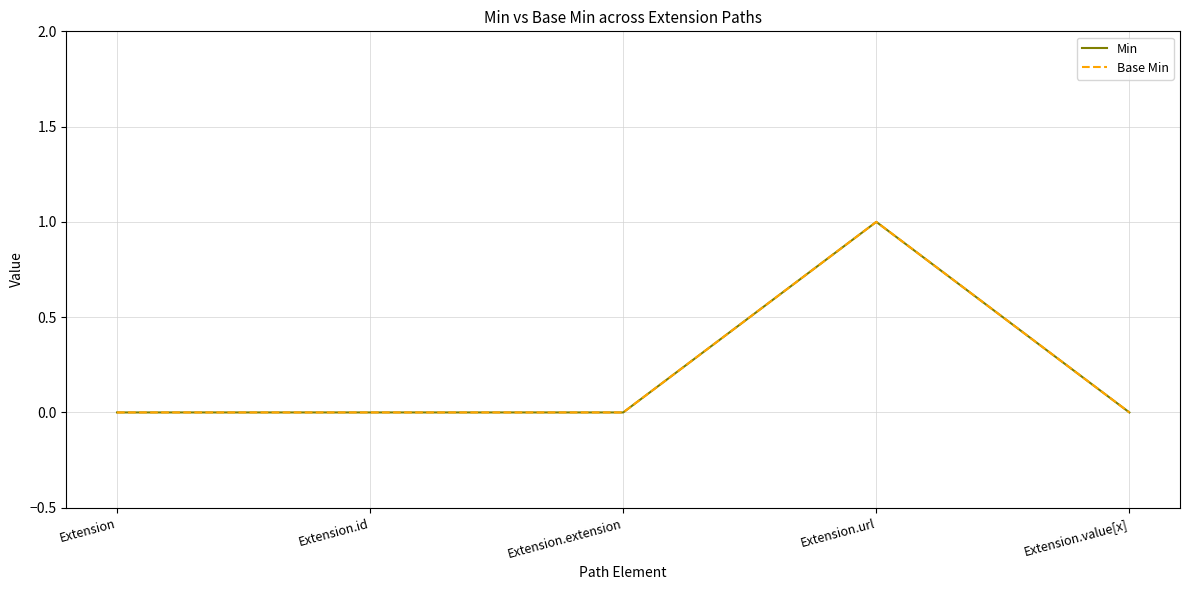

What is the sum of all Min values?

1